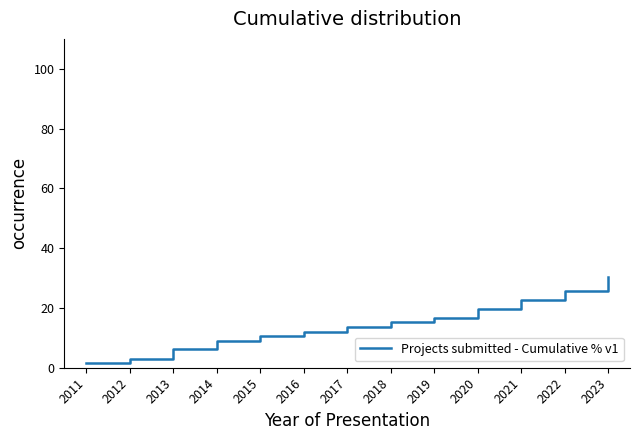

Which category has the highest value across all series?

2023